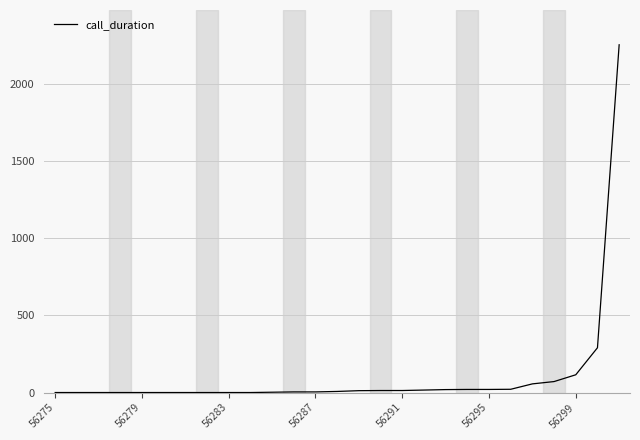

What is the maximum value shown in the chart?

2253